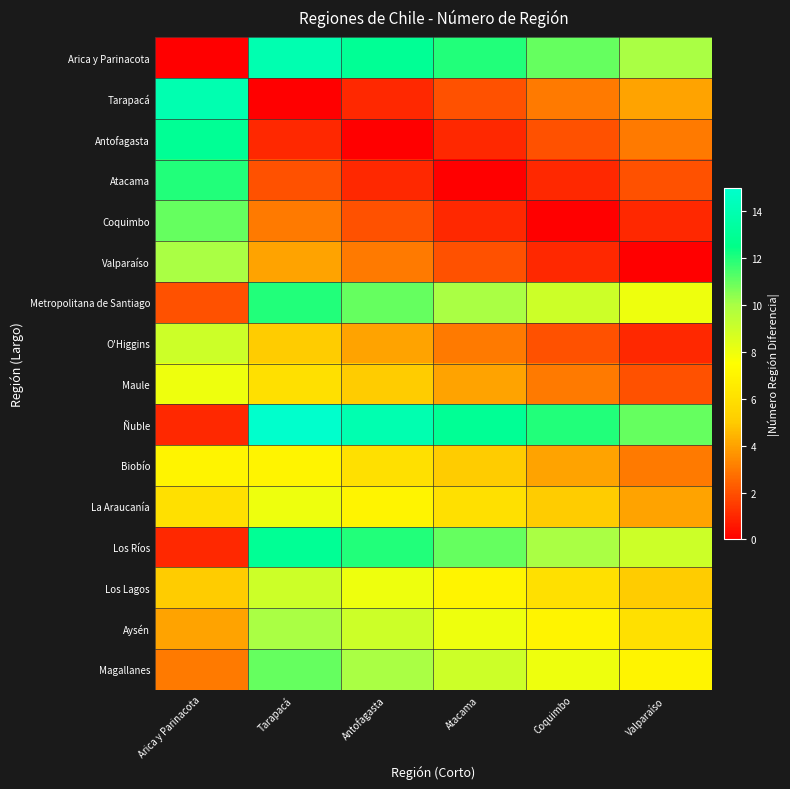

At which category does the chart reach its minimum across all series?

Arica y Parinacota